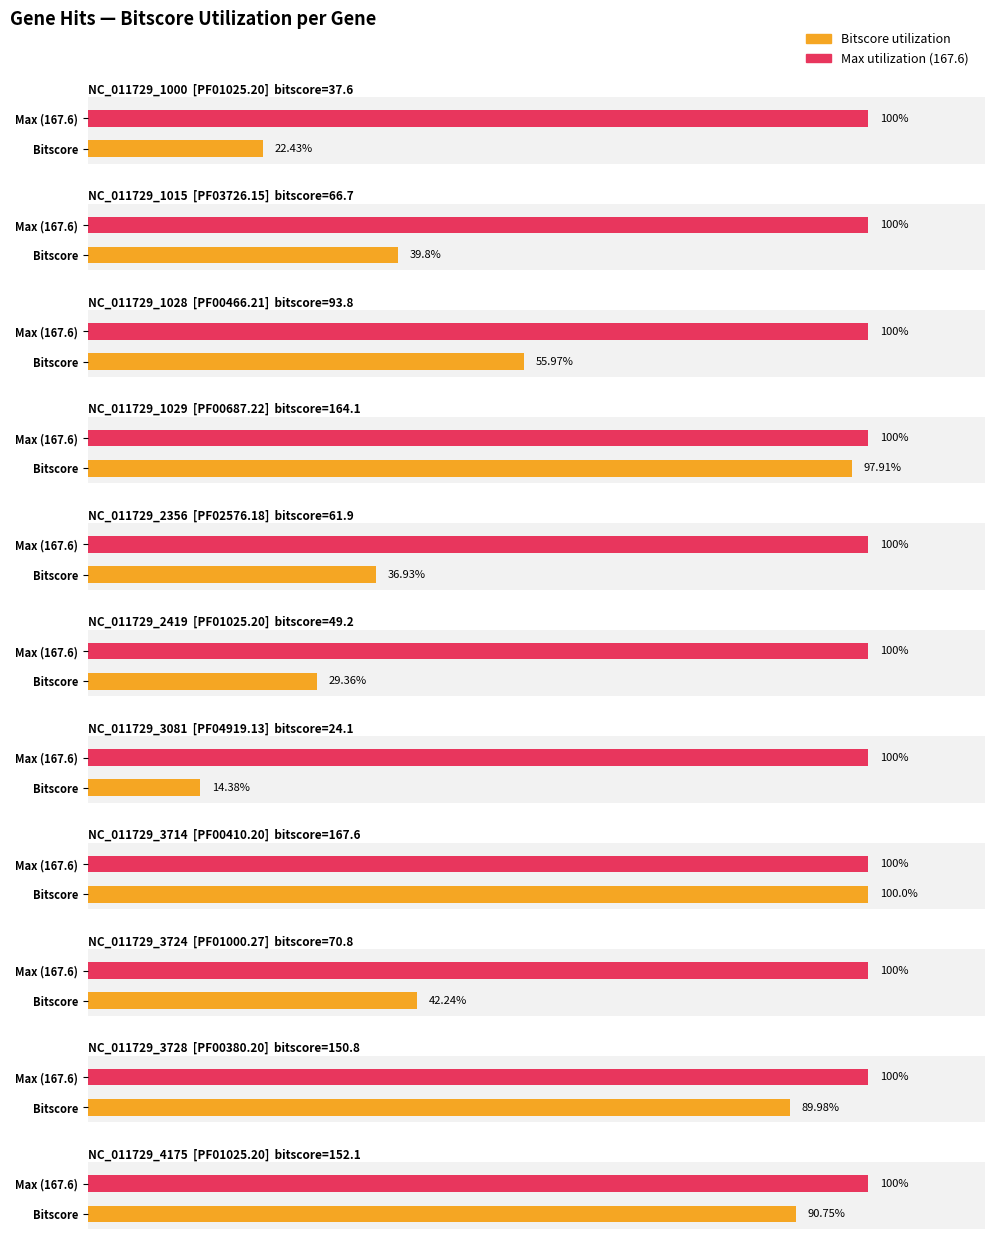

Approximately how many times larger is the value at NC_011729_1015 compared to NC_011729_1028?

0.7